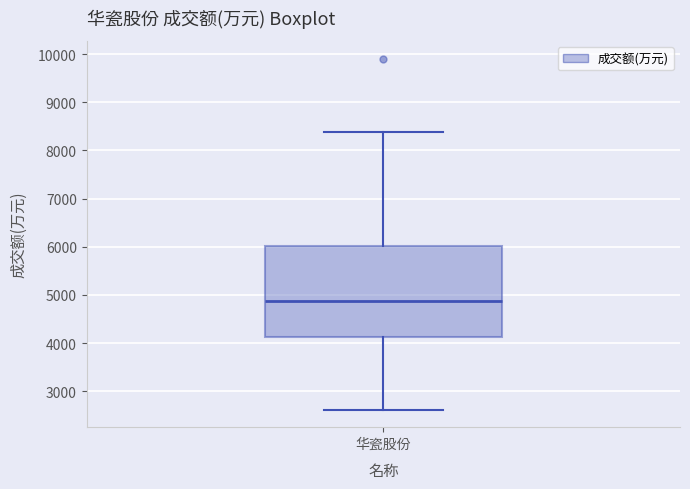

Transcribe this box plot: give where the median line is, the range the box spans, and where the two whiskers end, as read against the y-axis. The values are not printed on the chart, so give them approximately, as read against the axis.

median 4900, box 4100 to 6000, whiskers 2600 to 8400